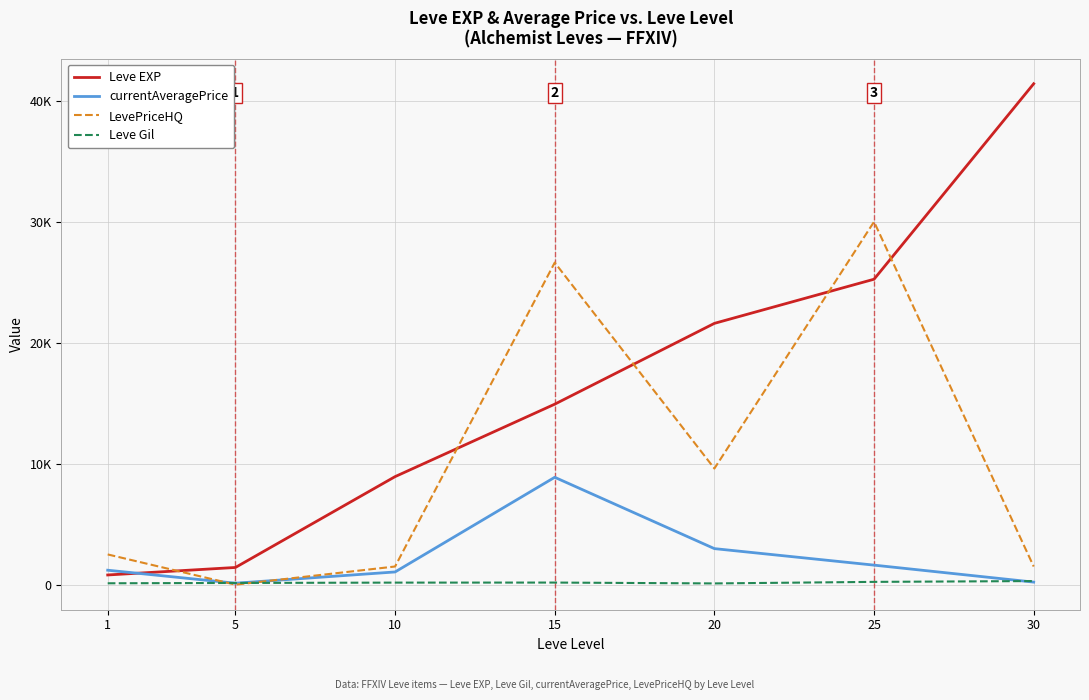

Does the chart display data point markers on the line(s)?

No